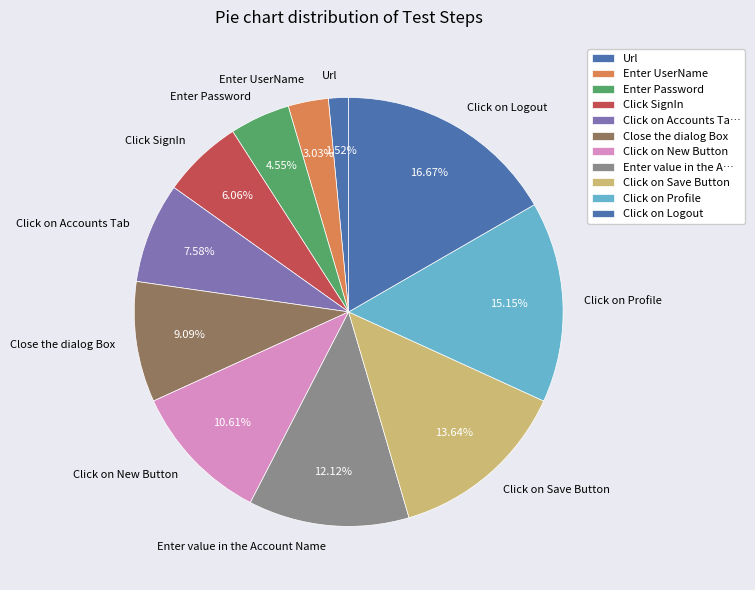

What is the ratio of the value at Enter Password to the value at Click on Profile?

0.3